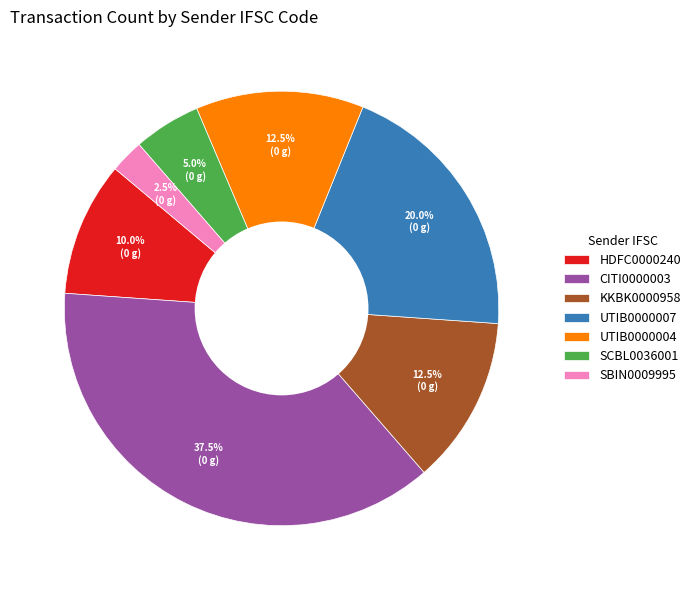

What is the ratio of the value at UTIB0000004 to the value at SBIN0009995?

5.0